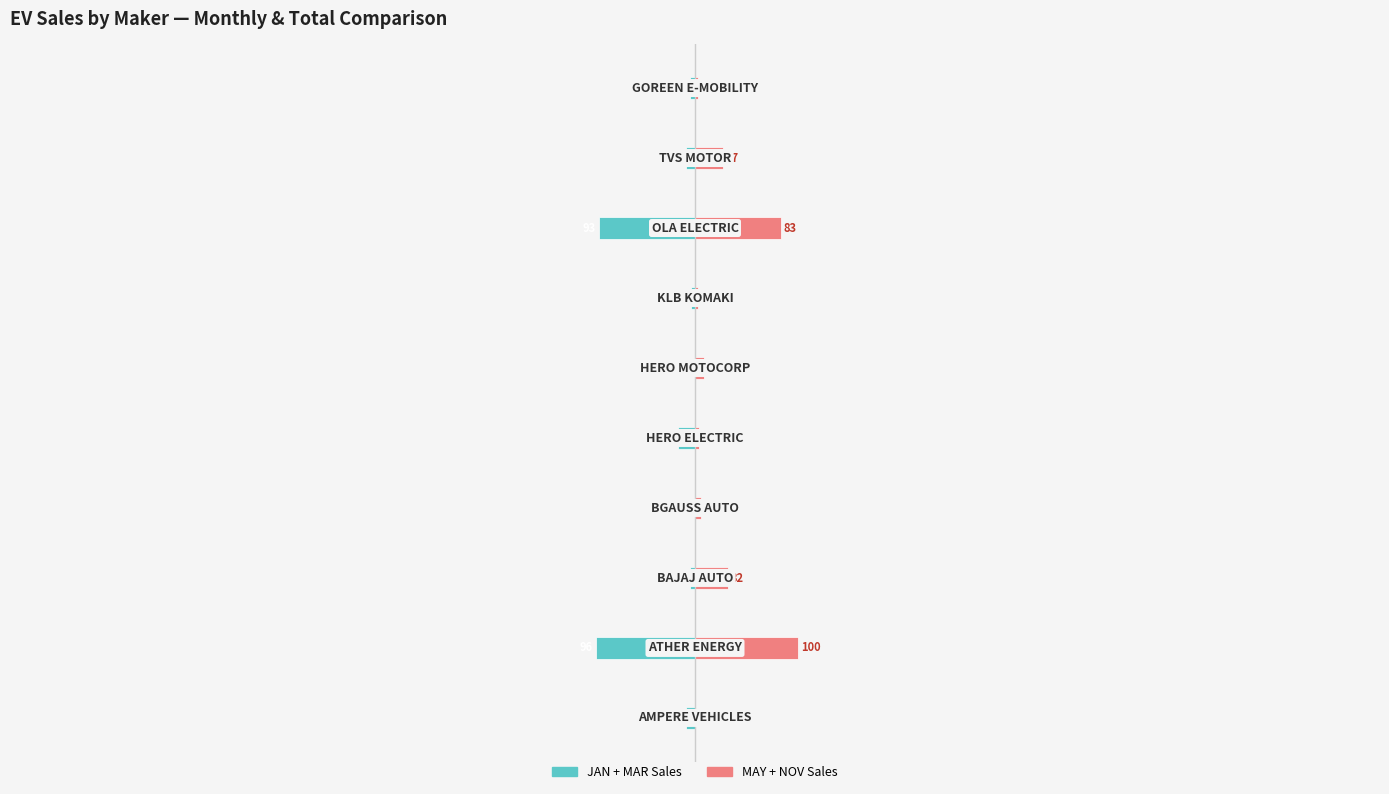

List the series in order of their peak value, highest first.

MAY + NOV, JAN + MAR